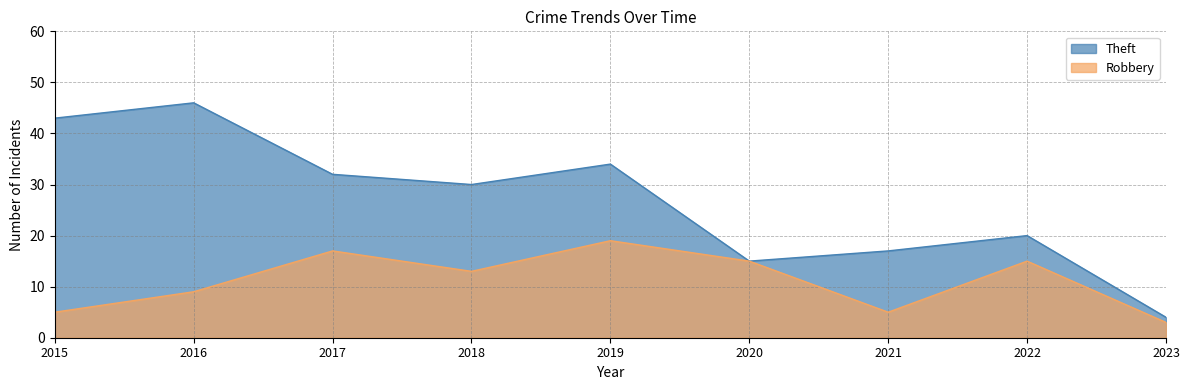

Reading left to right, extract all data points from this chart.

Robbery: 5	9	17	13	19	15	5	15	3
Theft: 43	46	32	30	34	15	17	20	4